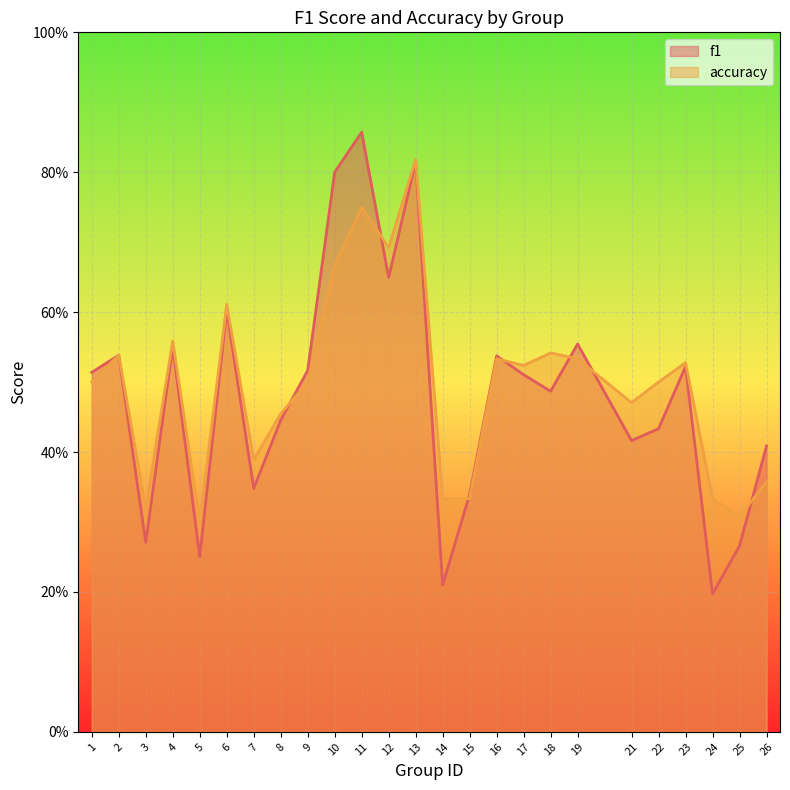

How many categories are shown in the chart?

25